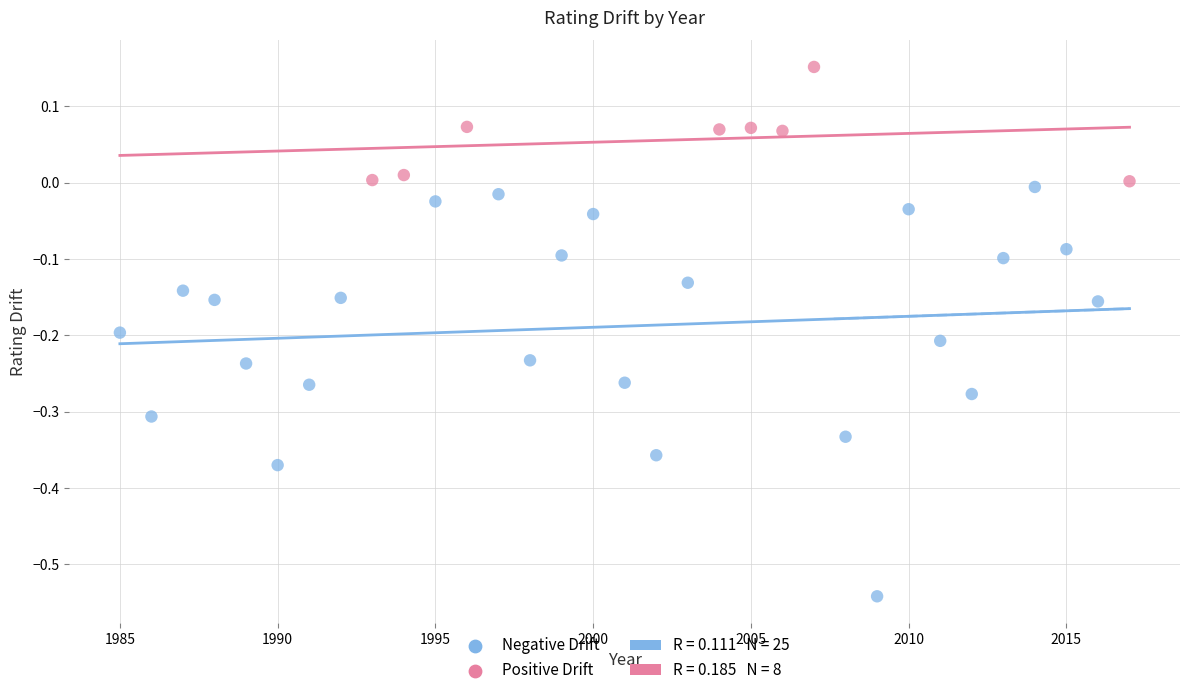

Which series has the largest Y range (max minus min)?

Negative Drift